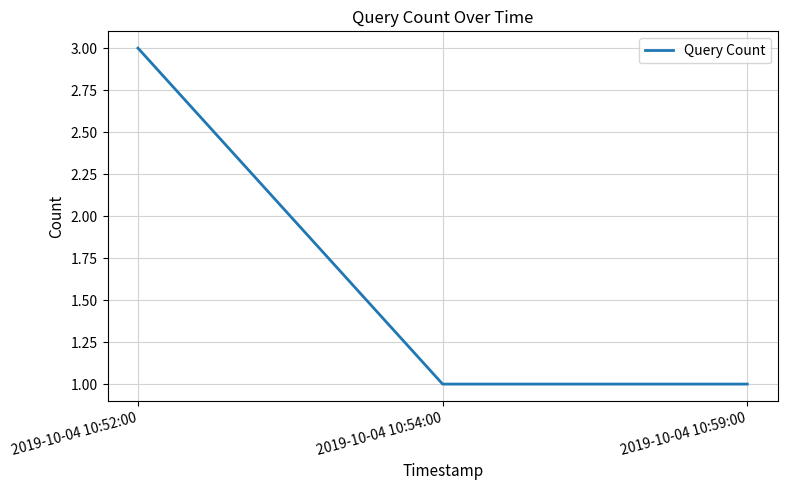

What position from the left is 2019-10-04 10:52:00?

1